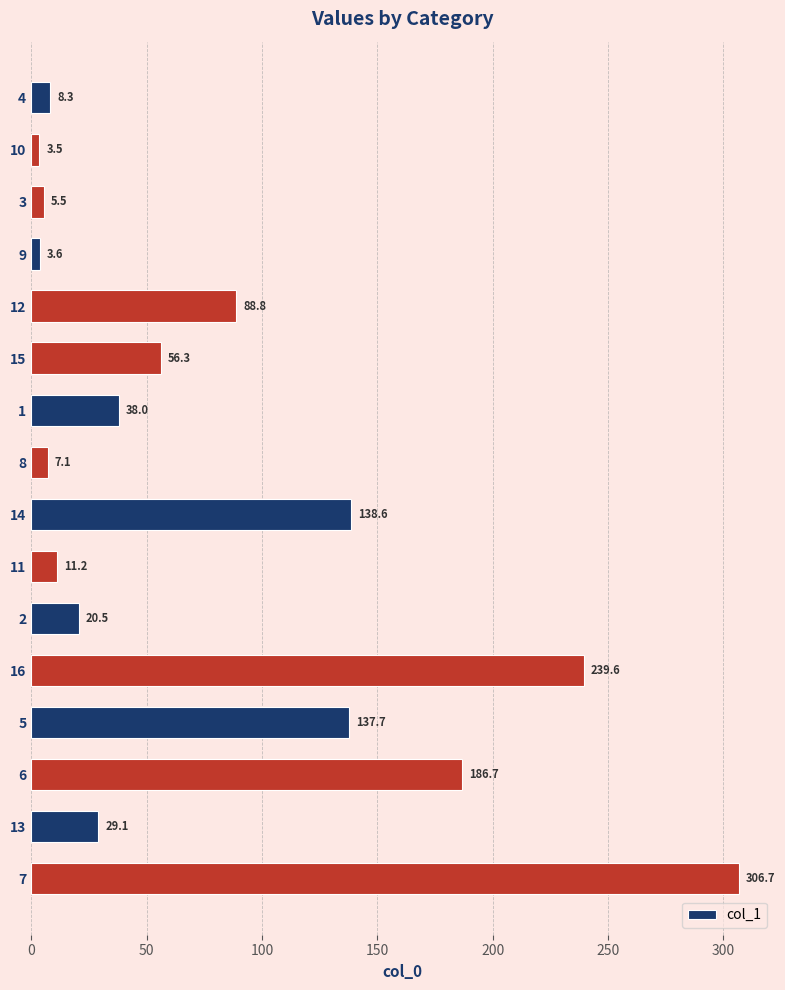

Reading top to bottom, extract all data points from this chart.

8.3	3.5	5.5	3.6	88.8	56.3	38.0	7.1	138.6	11.2	20.5	239.6	137.7	186.7	29.1	306.7